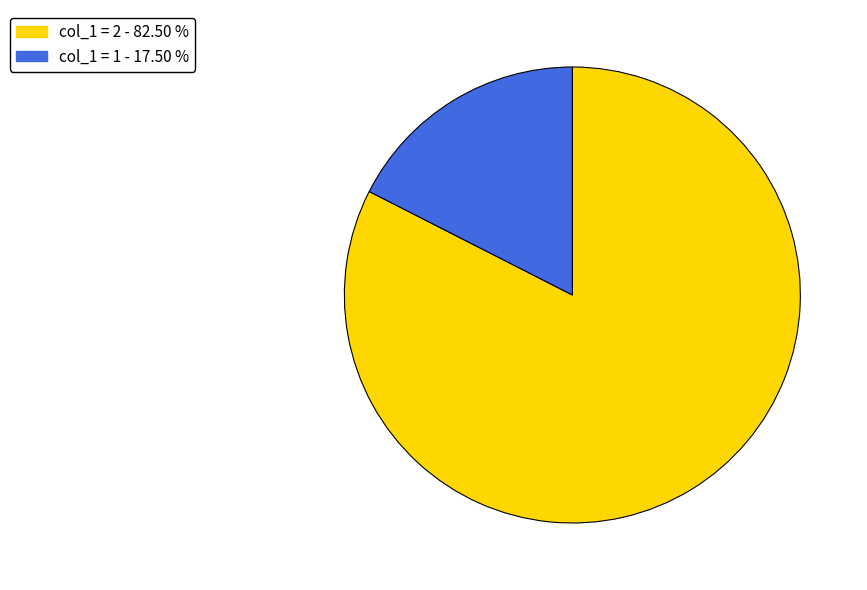

Is there a majority slice in this chart?

Yes